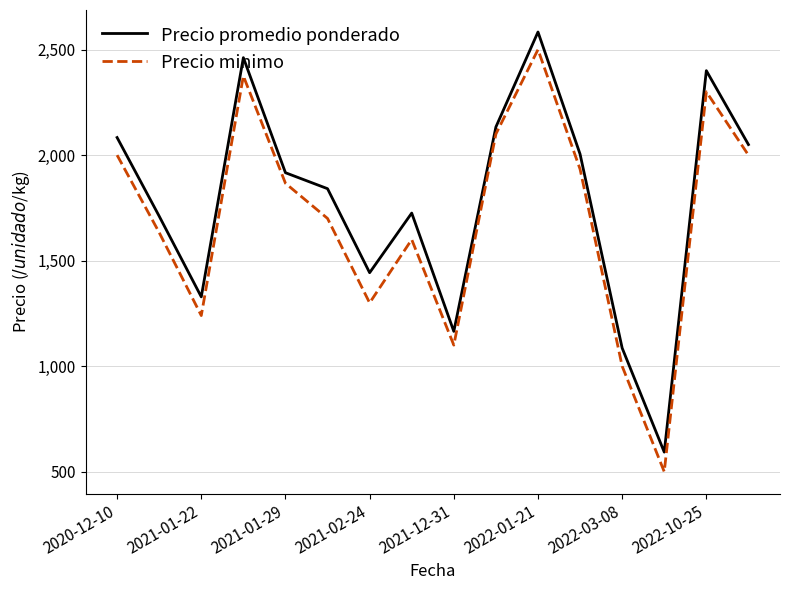

What is the difference between the maximum and minimum values in the Precio minimo series?

2000.0